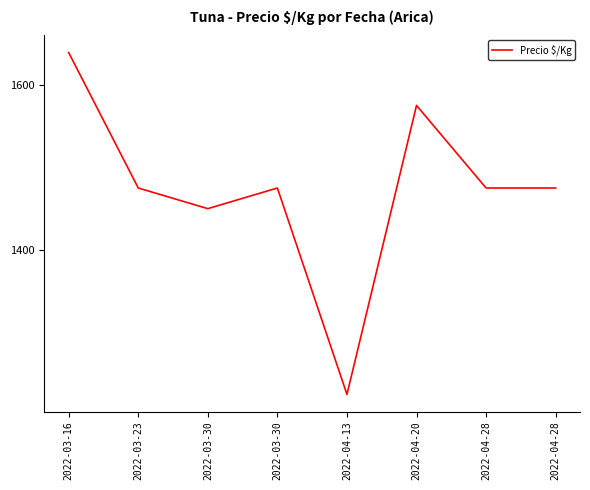

How many points are higher than both their immediate neighbors (excluding endpoints)?

2